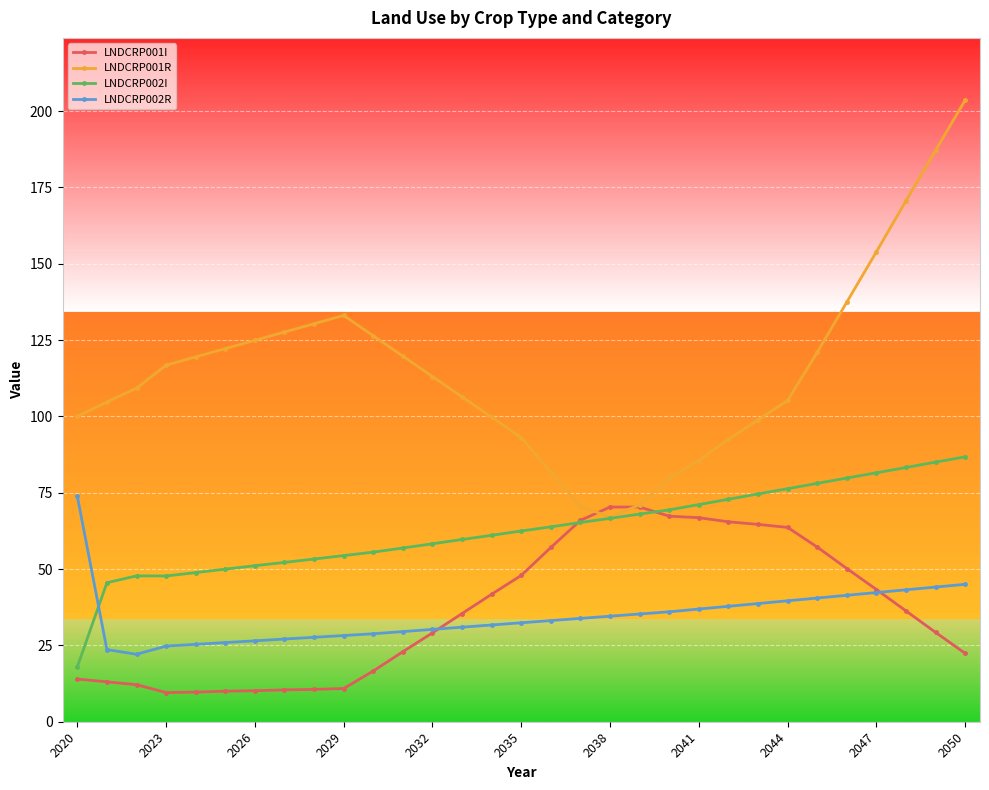

What is the value of the LNDCRP002I point at the 10th from the left?

54.4